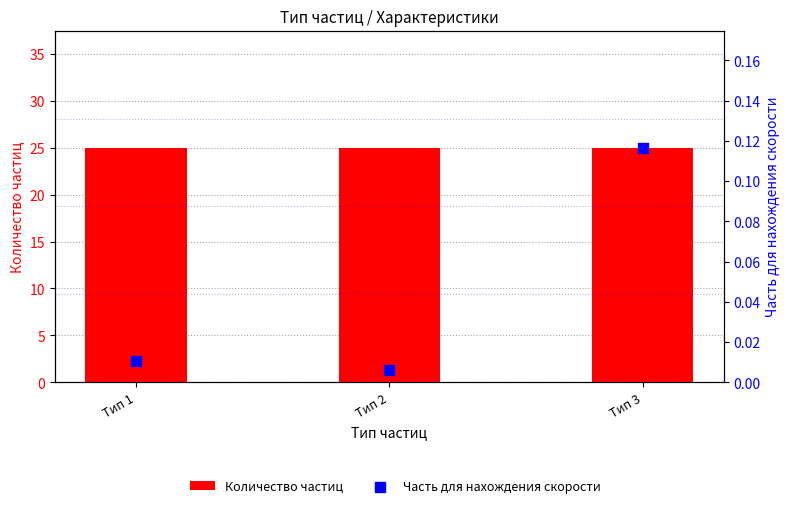

Which series contains the highest Y value?

Количество частиц